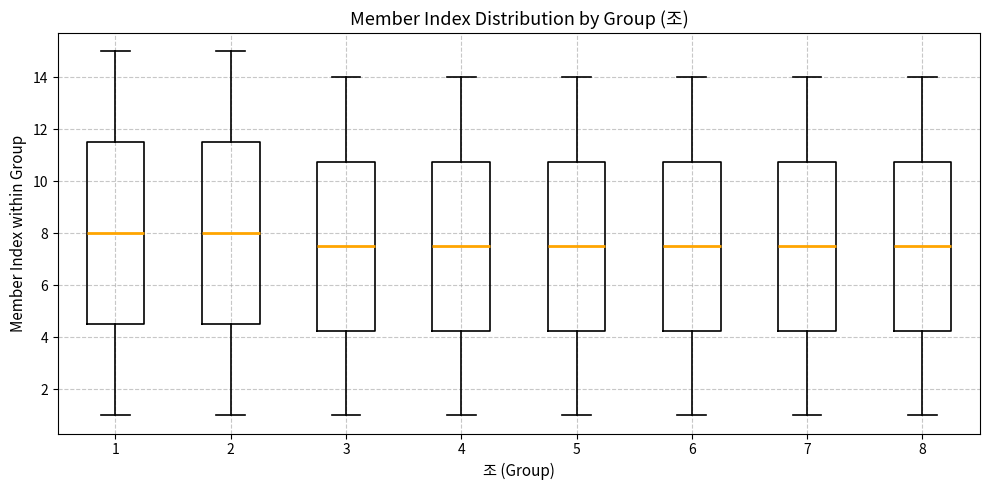

Reading left to right, read every box against the y-axis: the position of its median line, the range the box covers, and the ends of its whiskers. The values are not printed on the chart, so give them approximately, as read against the axis.

1: median 8.0, box 4.6 to 11.6, whiskers 1.0 to 15.0
2: median 8.0, box 4.6 to 11.6, whiskers 1.0 to 15.0
3: median 7.6, box 4.2 to 10.8, whiskers 1.0 to 14.0
4: median 7.6, box 4.2 to 10.8, whiskers 1.0 to 14.0
5: median 7.6, box 4.2 to 10.8, whiskers 1.0 to 14.0
6: median 7.6, box 4.2 to 10.8, whiskers 1.0 to 14.0
7: median 7.6, box 4.2 to 10.8, whiskers 1.0 to 14.0
8: median 7.6, box 4.2 to 10.8, whiskers 1.0 to 14.0